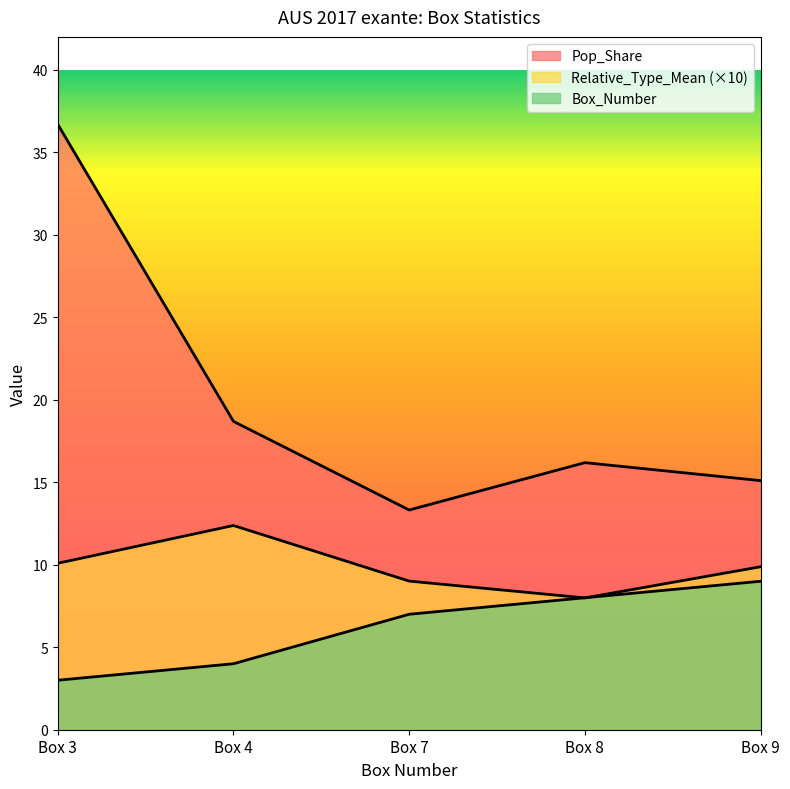

How many lines are shown in the chart?

3